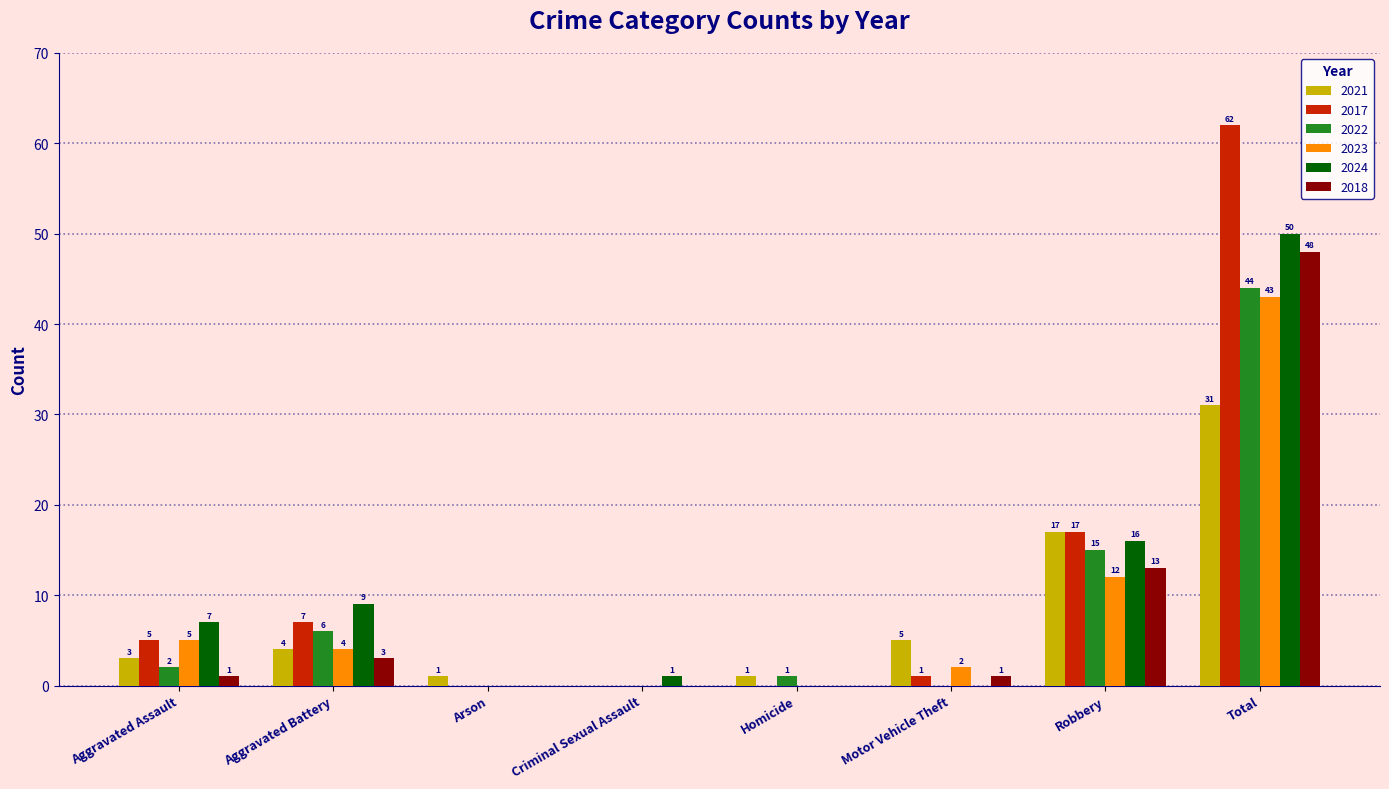

How many distinct data groups are displayed?

6